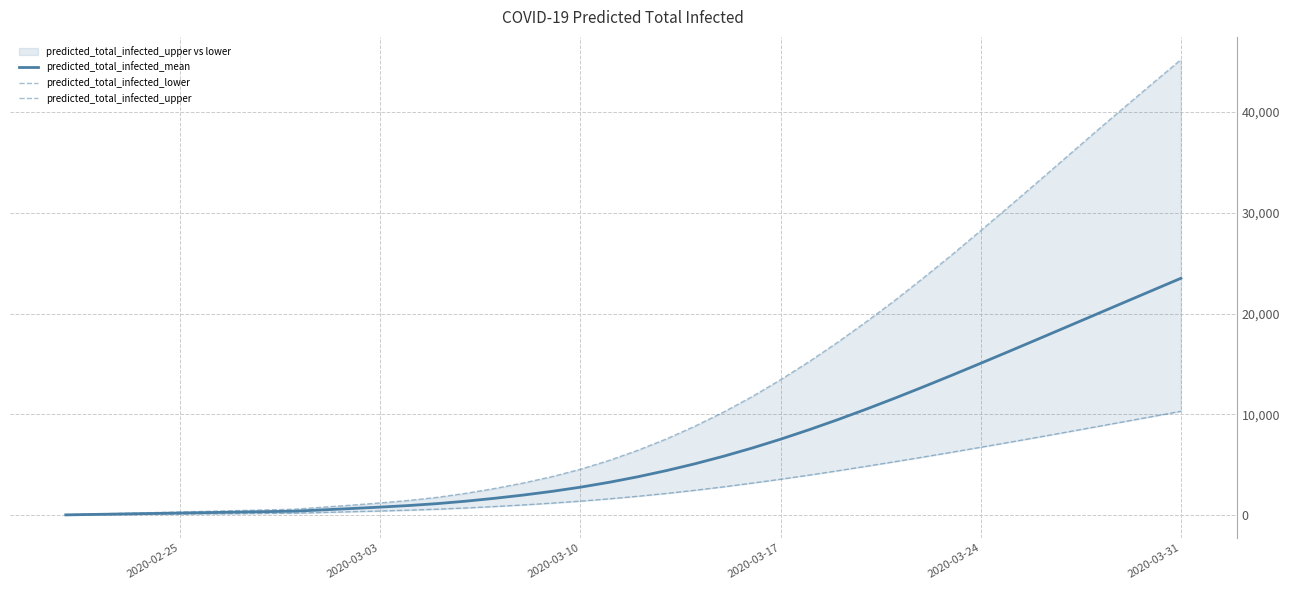

Is it true that predicted_total_infected_upper equals 371 at 8?

False